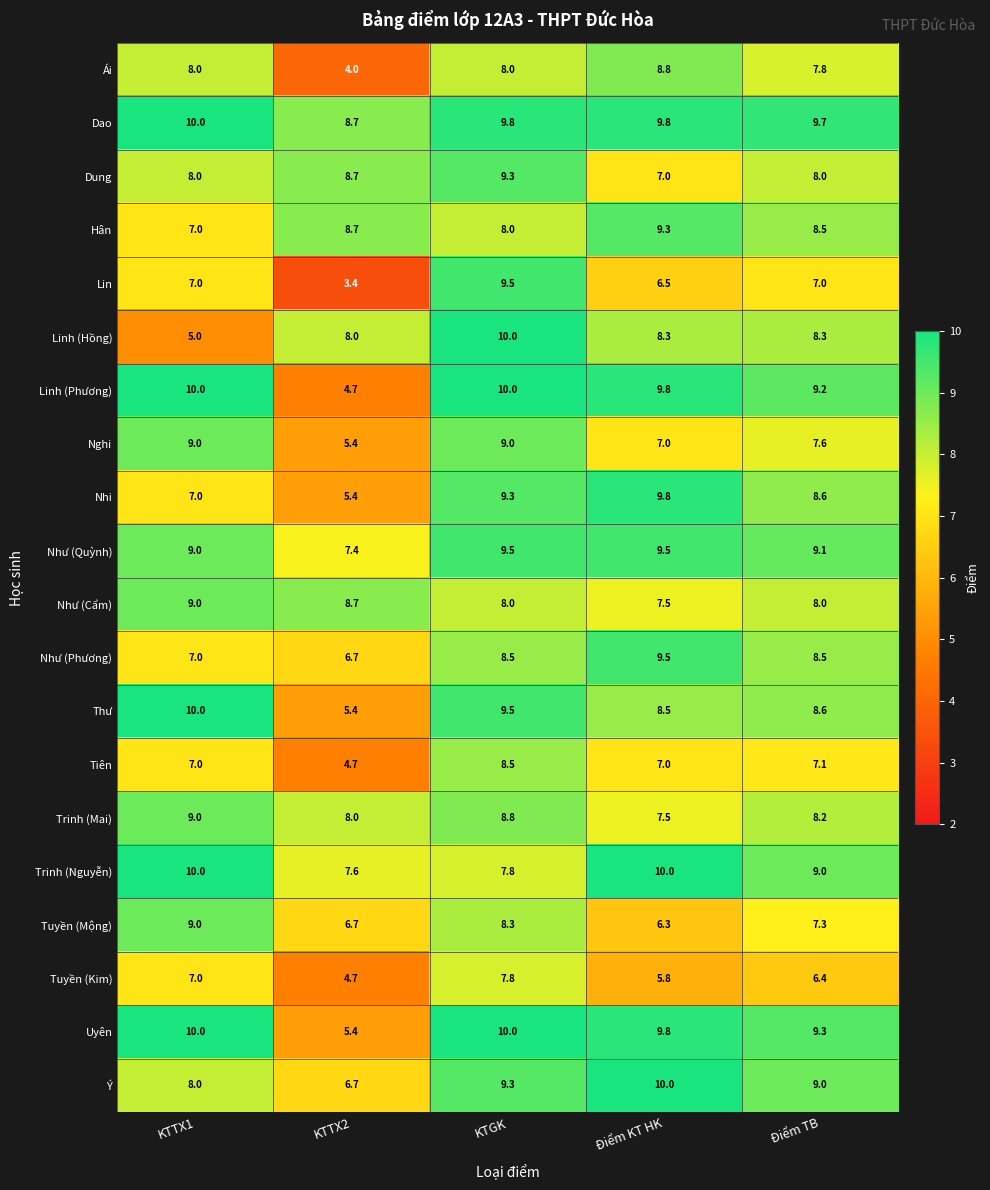

The Hân series shows 8.5 at Điểm TB. True or false?

True